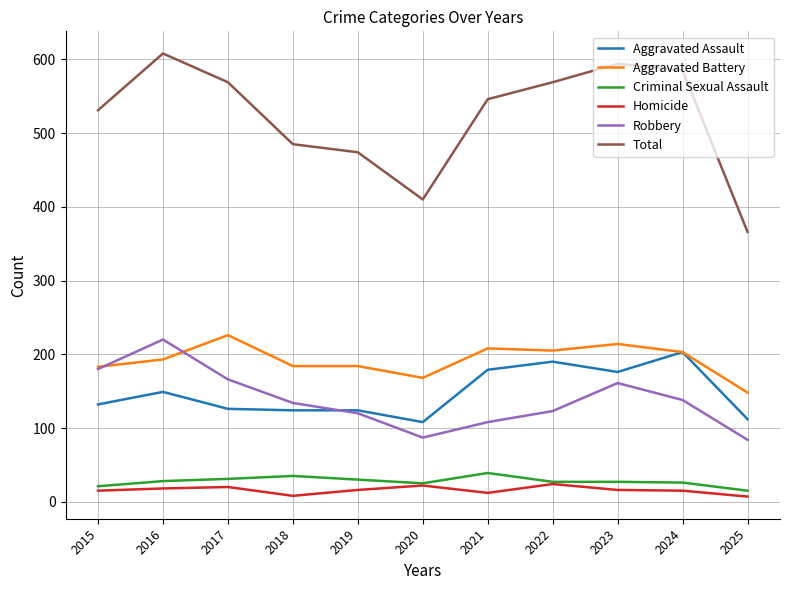

What is the sum of the Robbery values at 2017 and 2019?

286